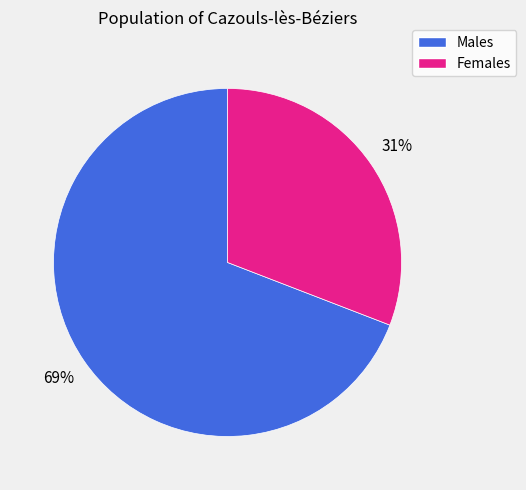

To the nearest percent, what is the difference between the largest and smallest slice percentages?

38%